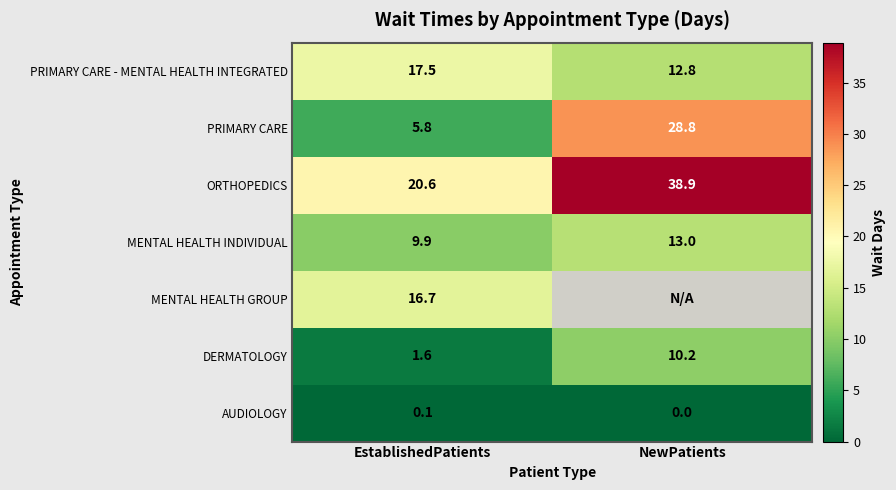

The value of DERMATOLOGY at EstablishedPatients is 0.7. True or false?

False